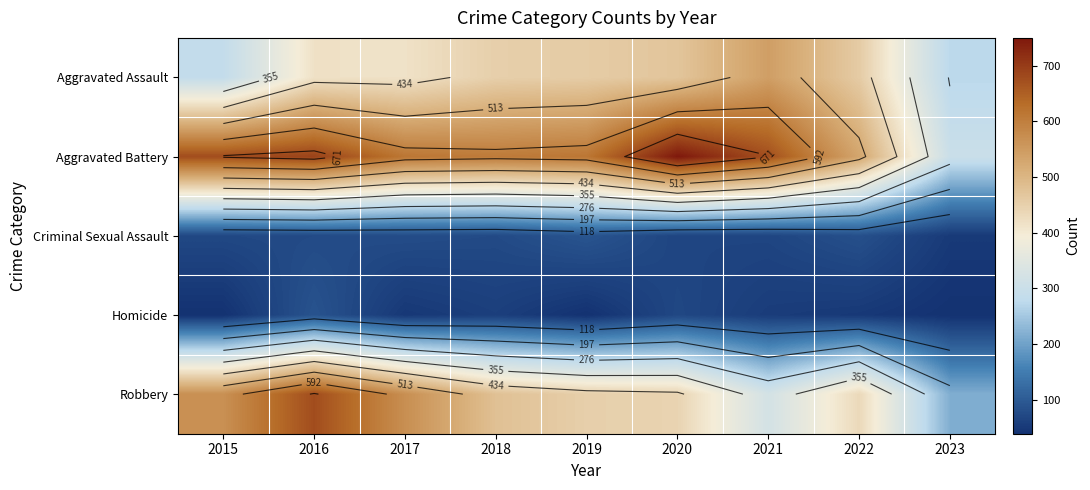

At which category is the sum across all series the highest?

2016